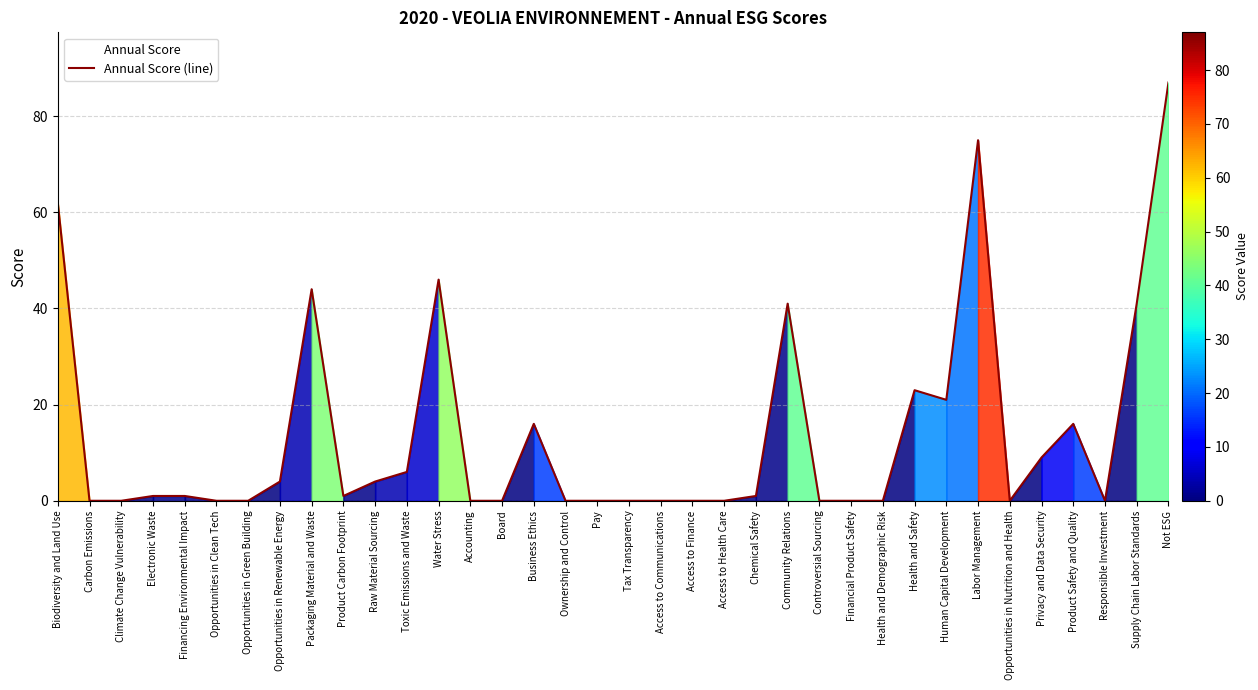

Does the chart have visible grid lines?

Yes